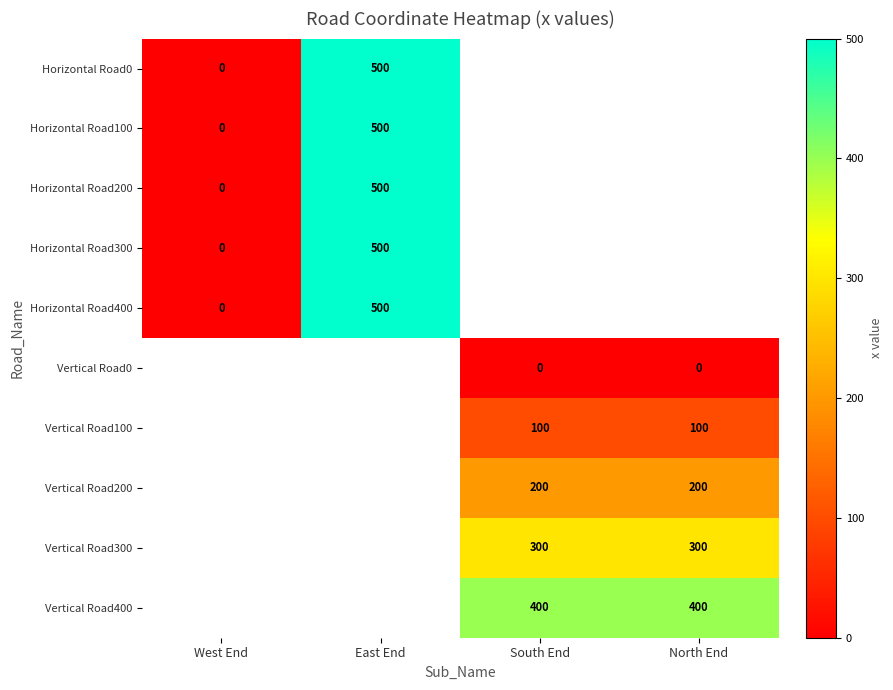

Is the value of Vertical Road400 at South End greater than the value of Horizontal Road100 at East End?

No